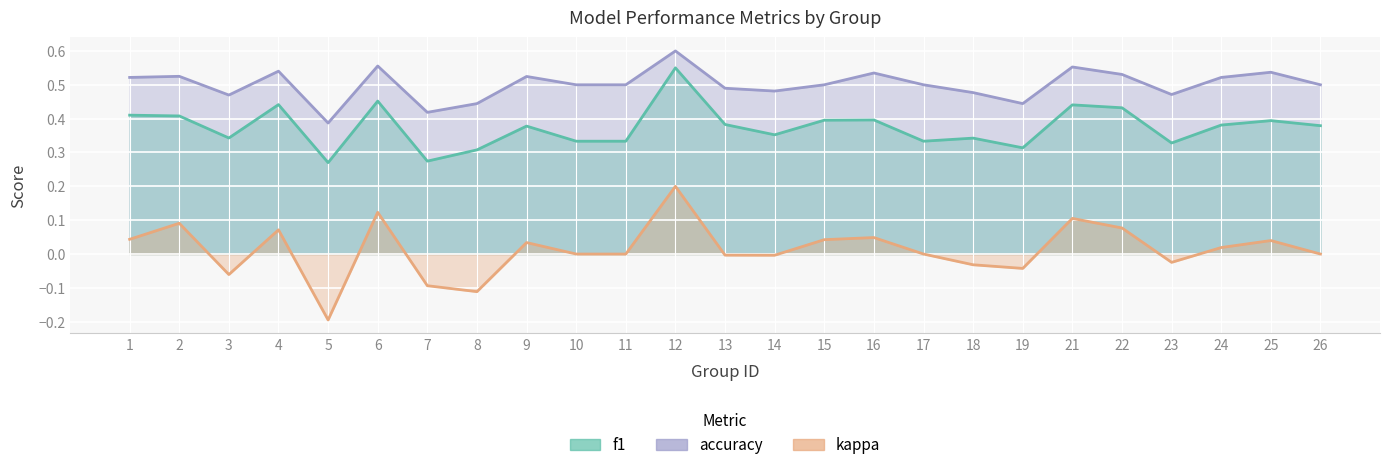

Does the chart display data point markers on the line(s)?

No